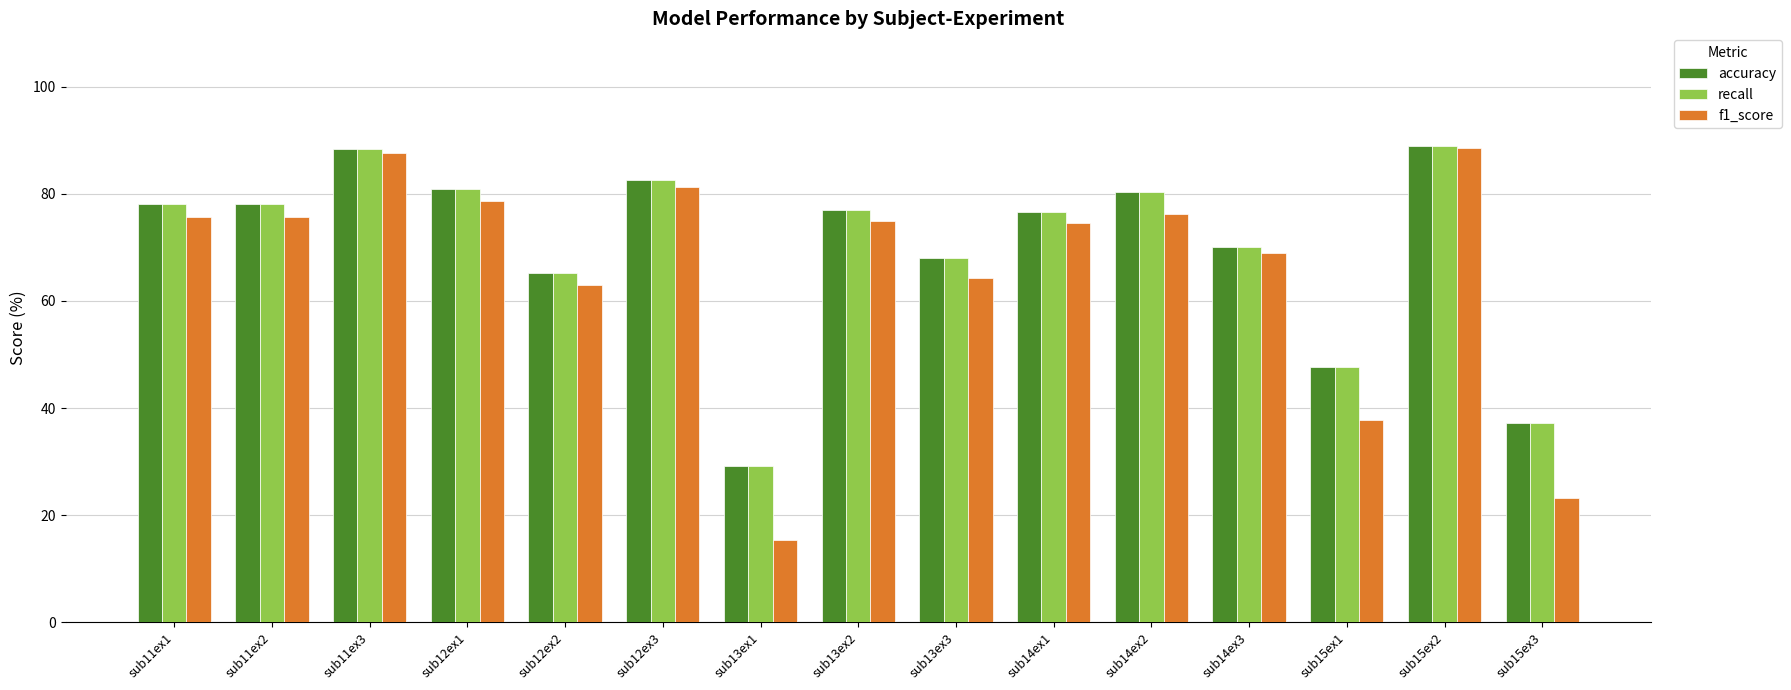

Between sub11ex3 and sub13ex2, which series saw the biggest shift?

f1_score